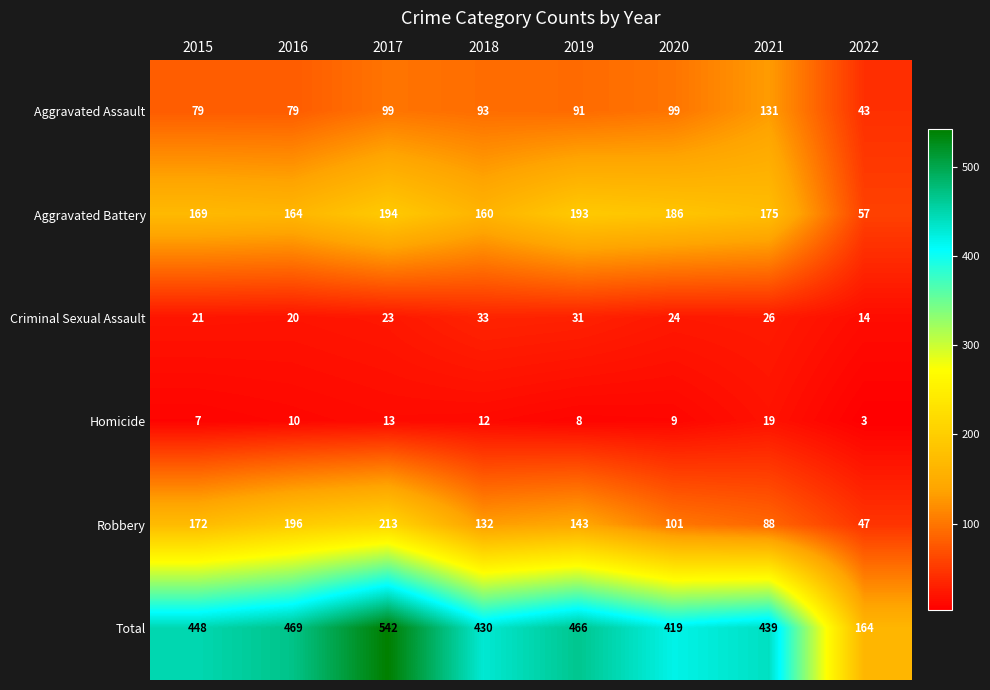

Where does the Aggravated Assault series first go above 93?

2017